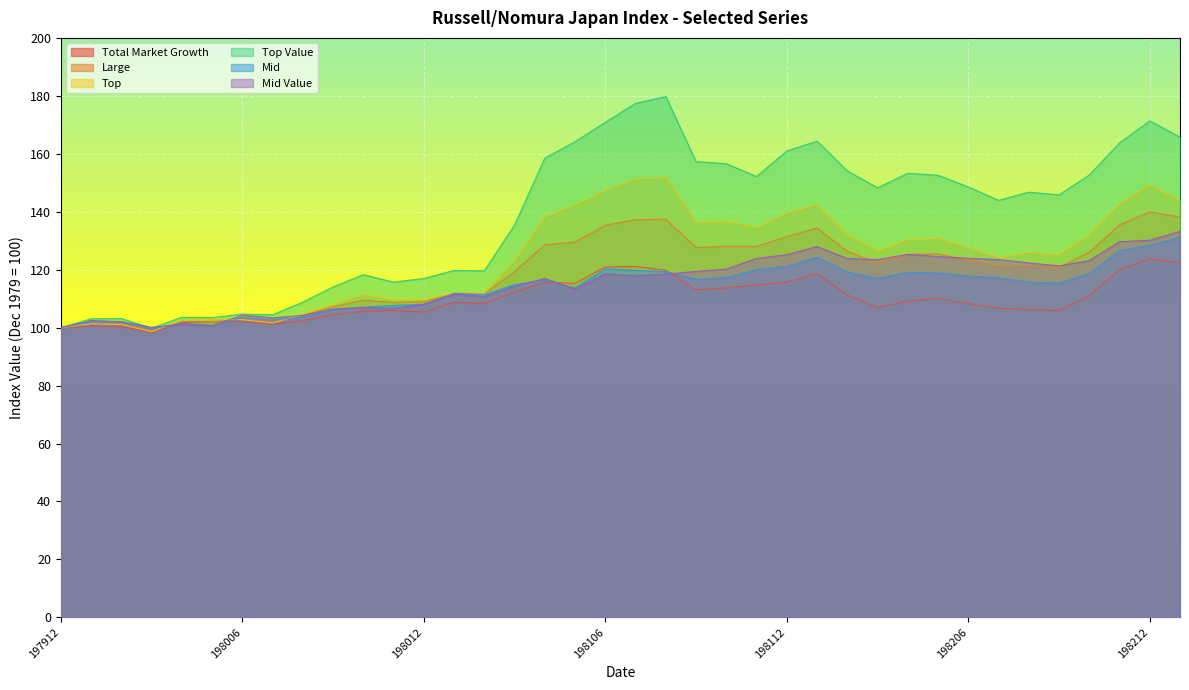

At which category does the chart reach its peak across all series?

198108